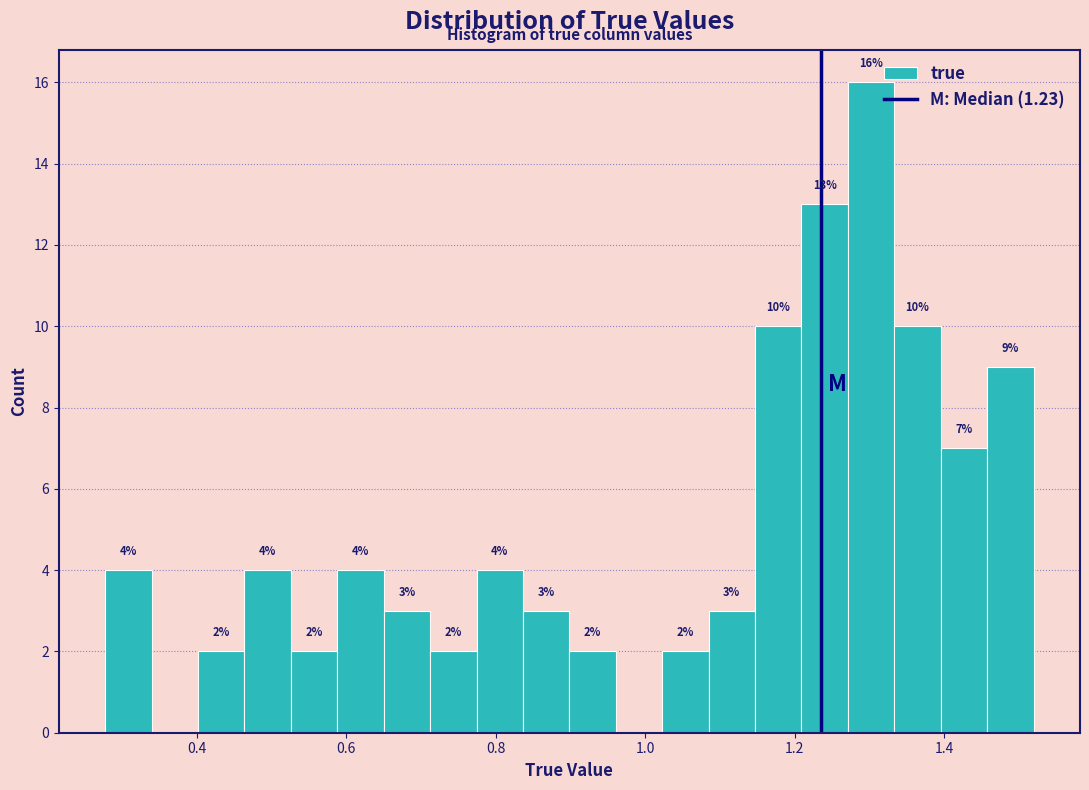

Read against the x-axis, roughly where is the centre of the tallest bar?

1.30